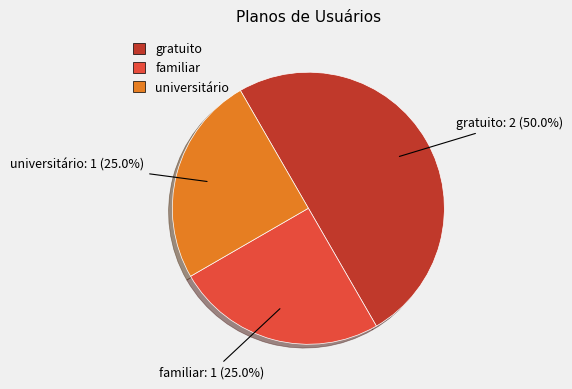

Approximately how many times larger is the value at gratuito compared to familiar?

2.0